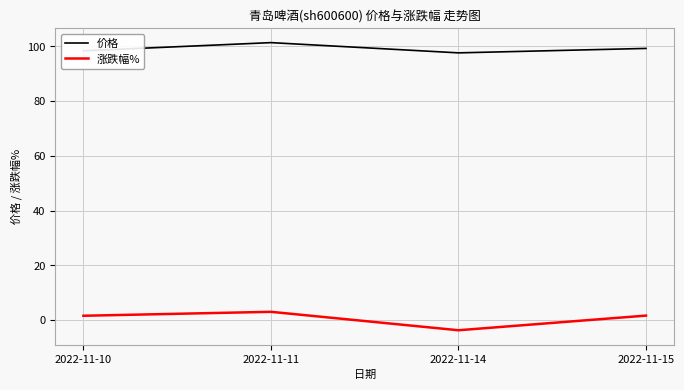

Rank the series at 2022-11-10 from lowest to highest value.

涨跌幅%, 价格